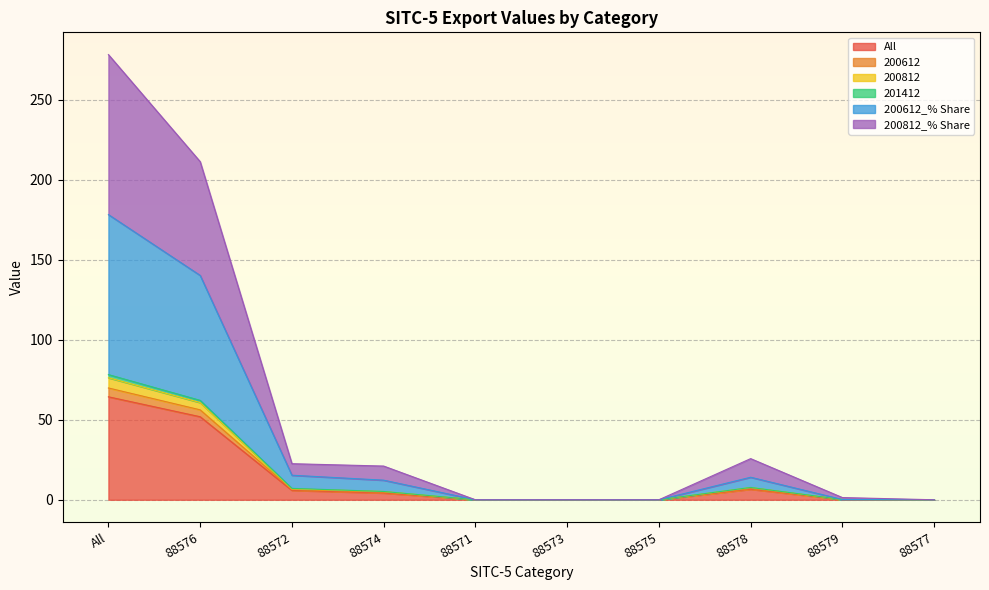

What are all the series names shown in the legend?

All, 200612, 200812, 201412, 200612_% Share, 200812_% Share